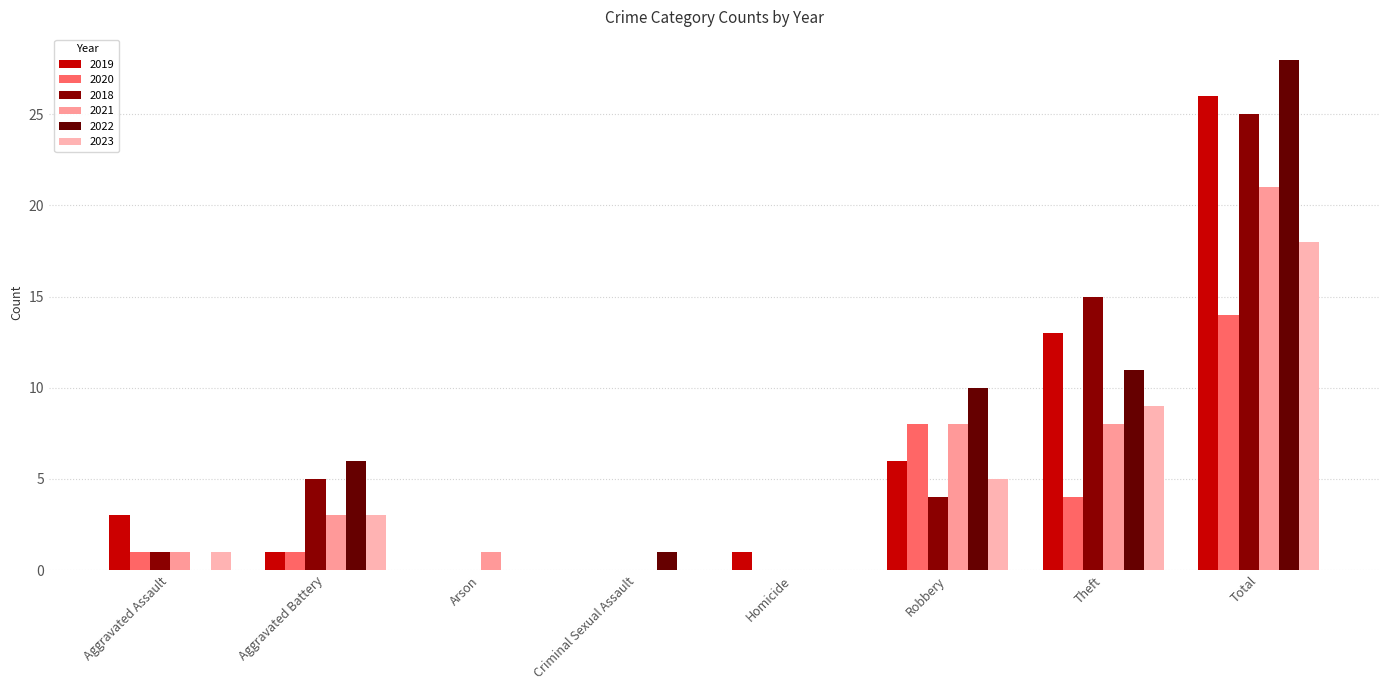

What is the total value across all series at Robbery?

41